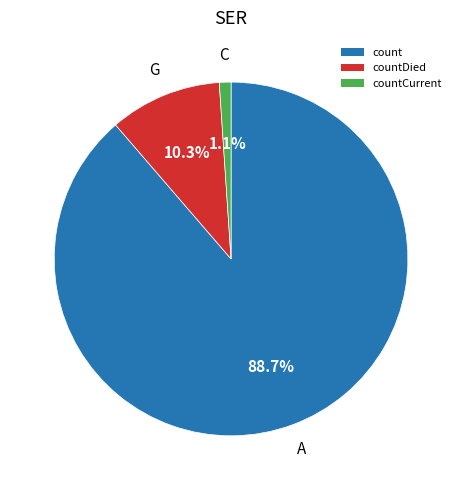

What percentage do count and countDied together represent?

98.9%